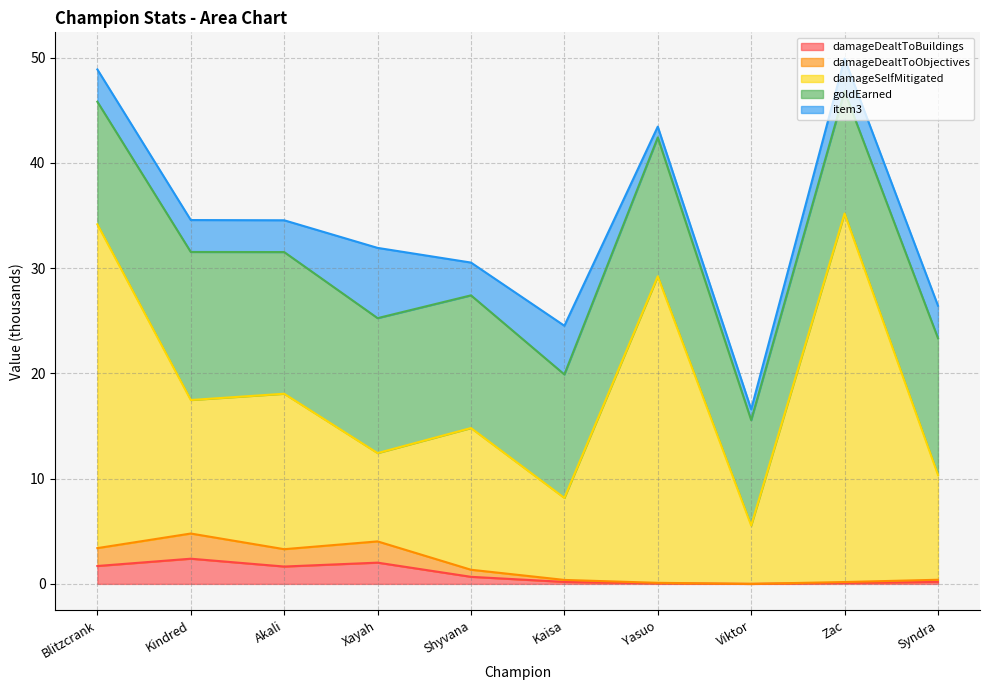

The damageDealtToBuildings series shows 0.8 at Blitzcrank. True or false?

False